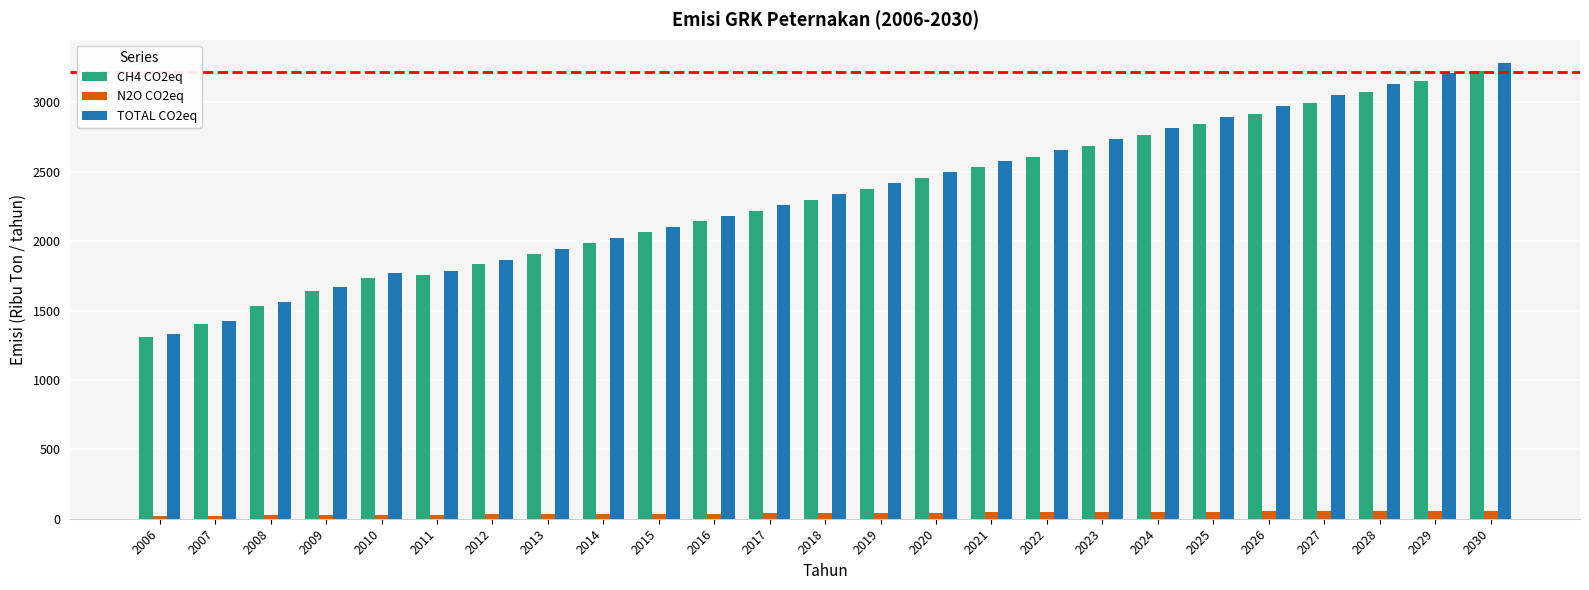

What is the sum of all N2O CO2eq values?

1015.9